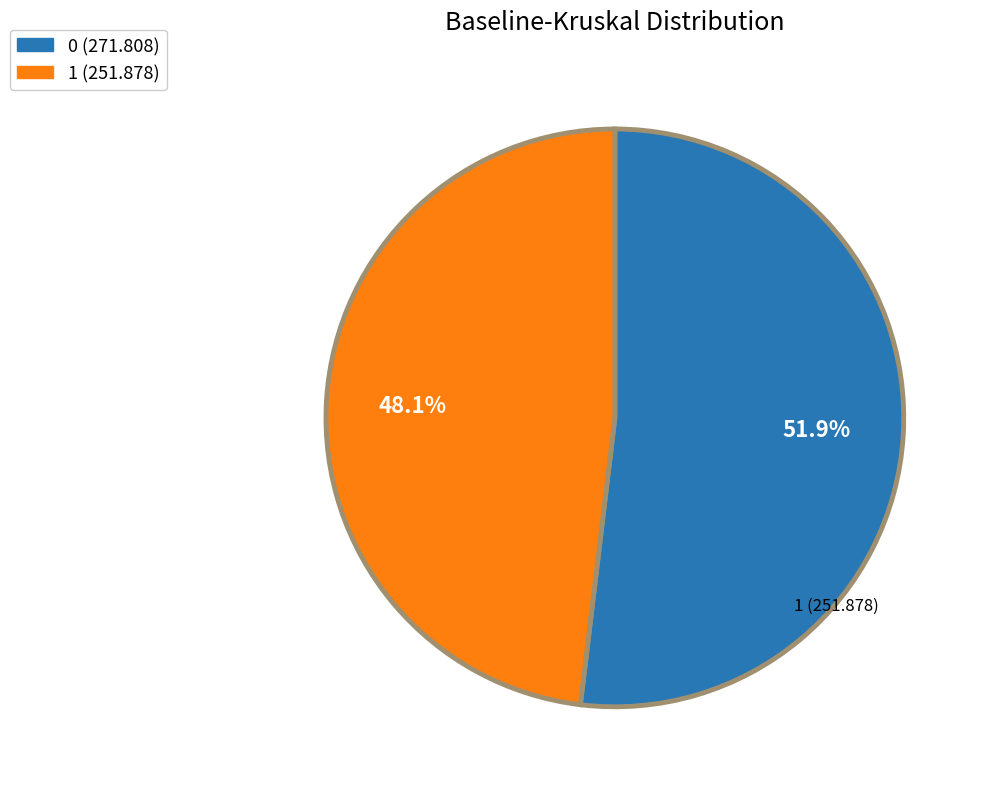

What percentage is the 0 slice, to the nearest percent?

52%